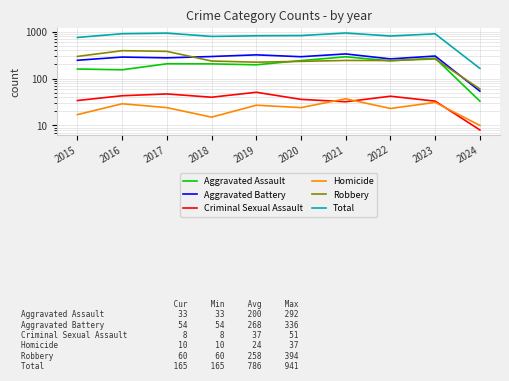

At which category does Aggravated Battery reach its first local valley?

2017